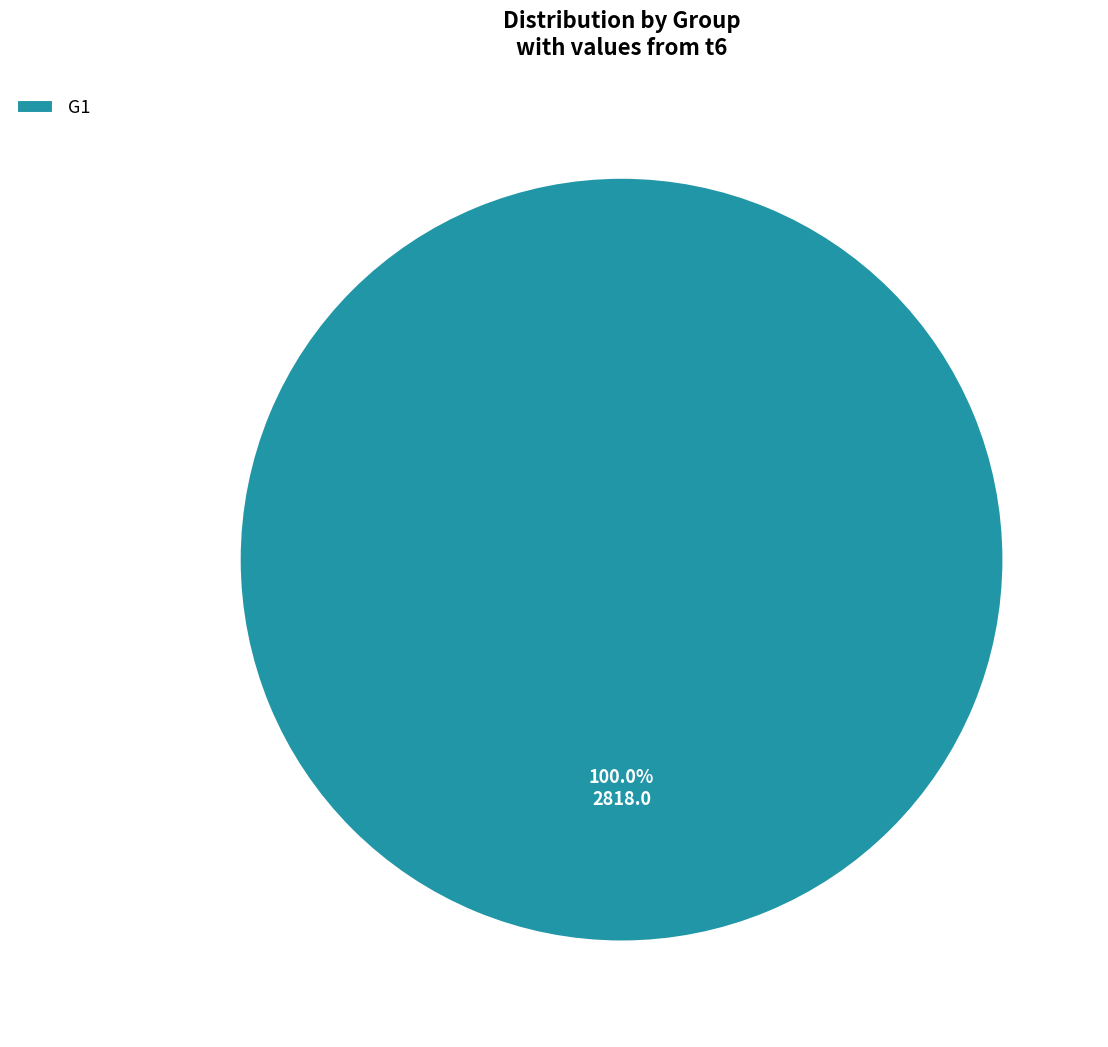

Does any single category account for the majority?

Yes